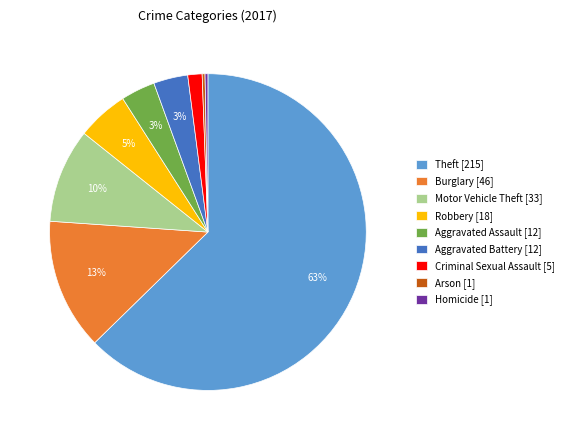

How many slices are in this pie chart?

9